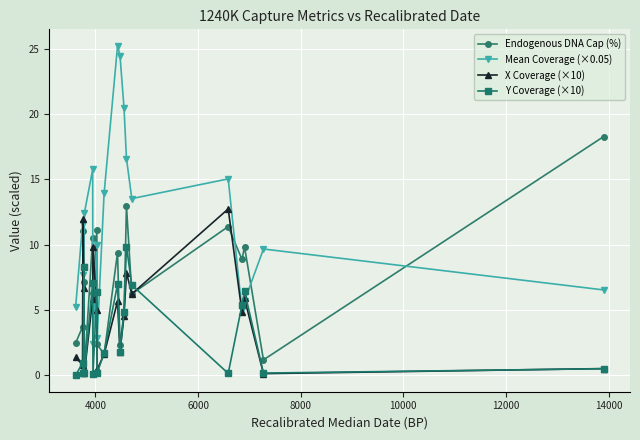

What is the highest value of the Y Coverage (×10) series?

9.9